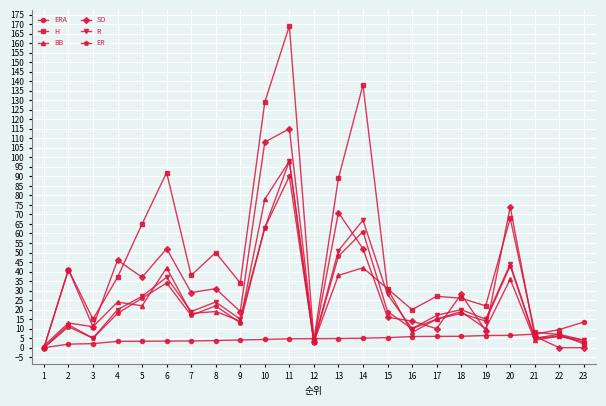

What is the spread (max minus min) of values at 10?

124.7